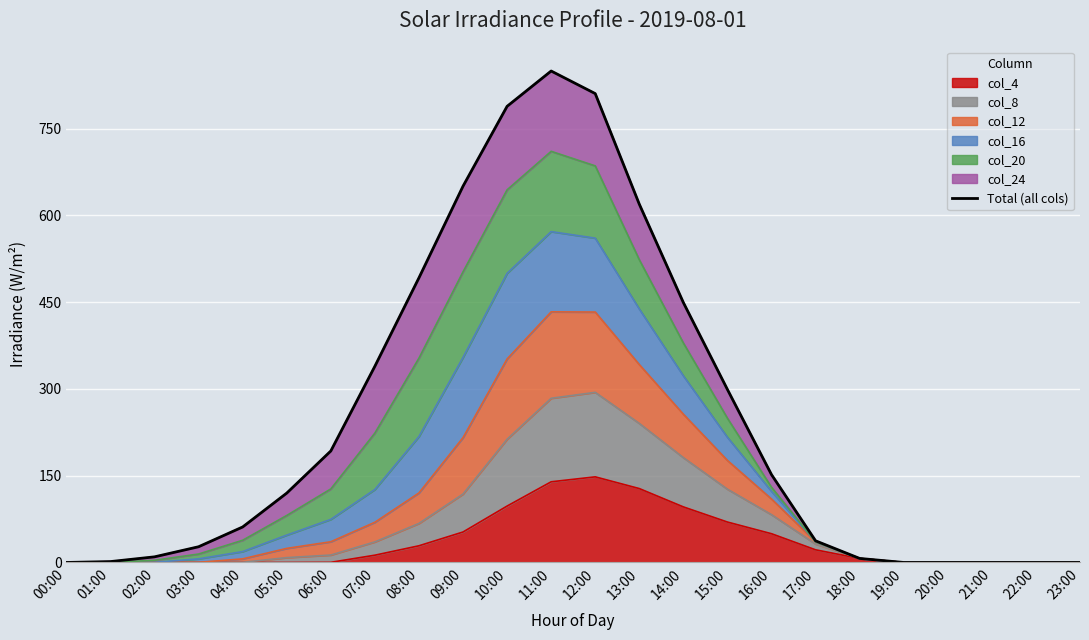

How many positive values are there?

18